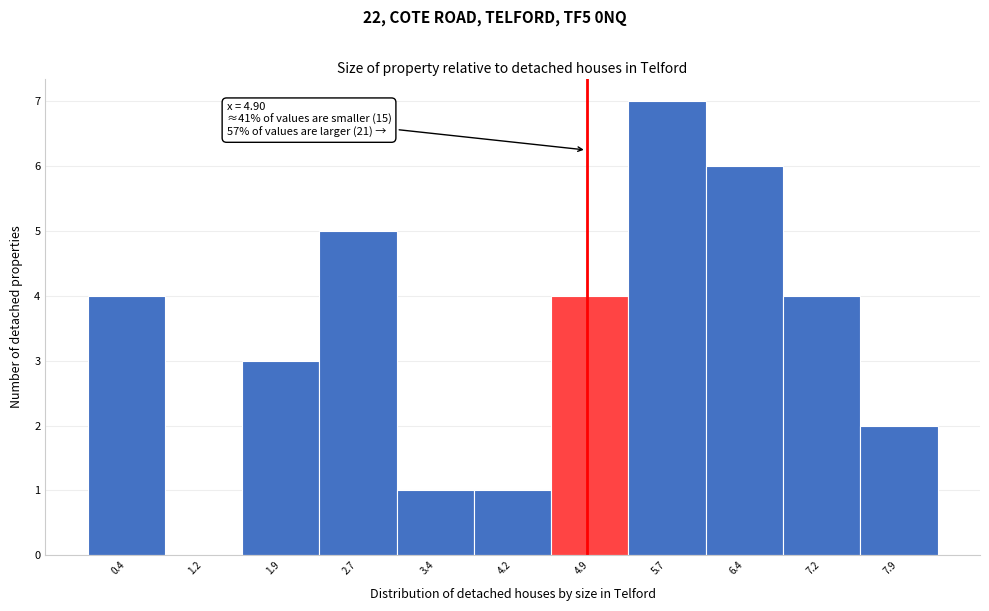

Which range on the x-axis has the tallest bar?

5.3 to 6.1